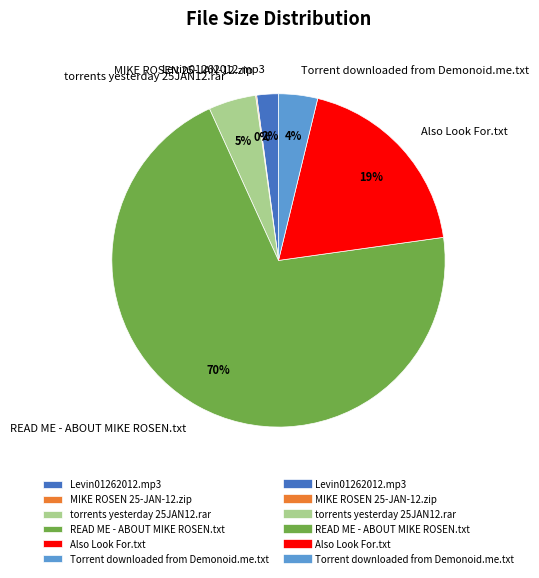

Is there any slice that represents more than half of the pie?

Yes